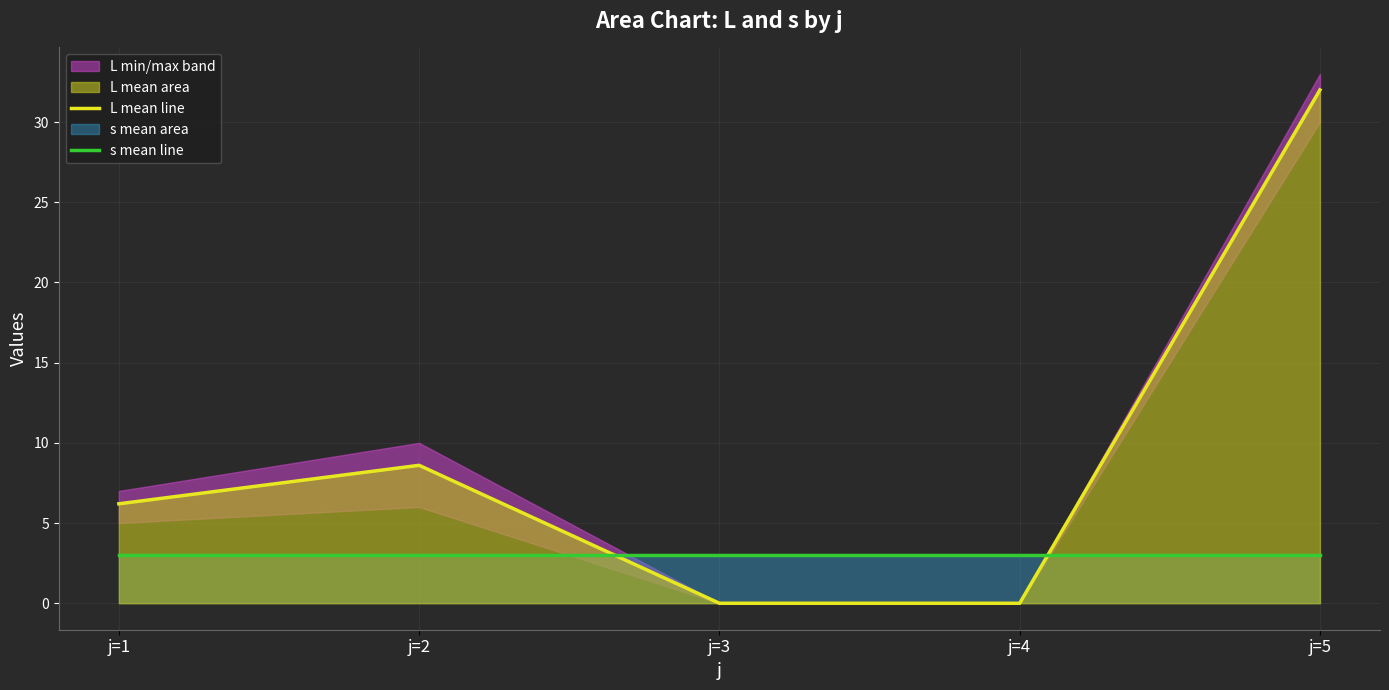

What is the highest value of the L mean line series?

32.0